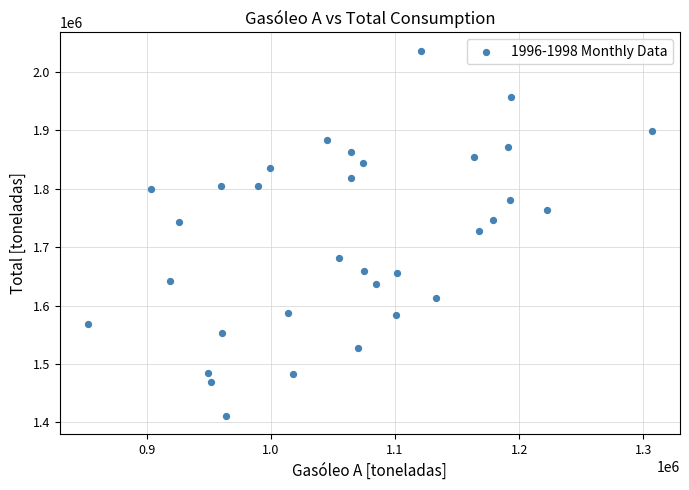

What is the range of Y values (max minus min)?

626071.9